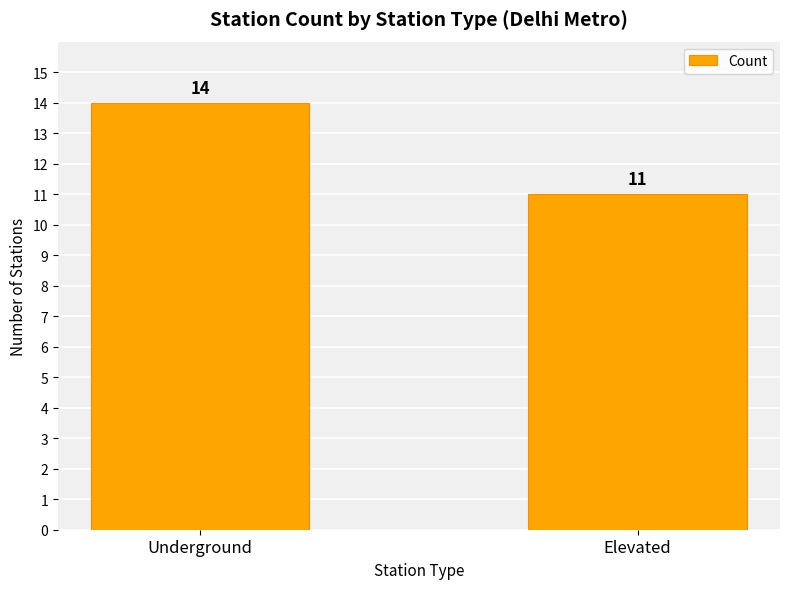

Count the number of categories in the chart.

2